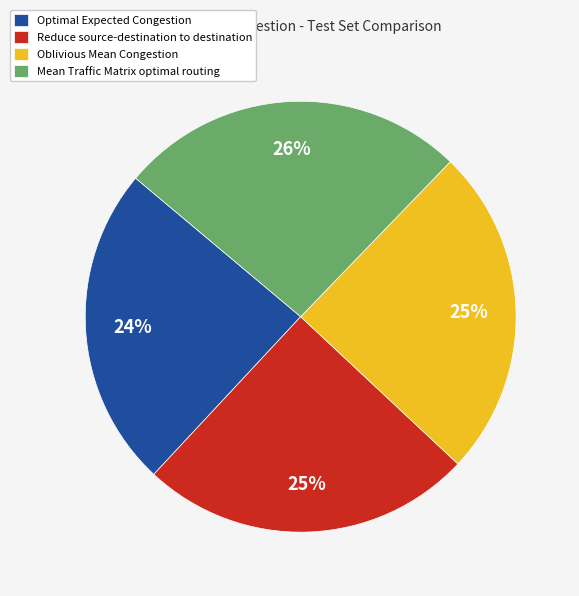

Is it true that Reduce source-destination to destination is 25% of the pie?

True